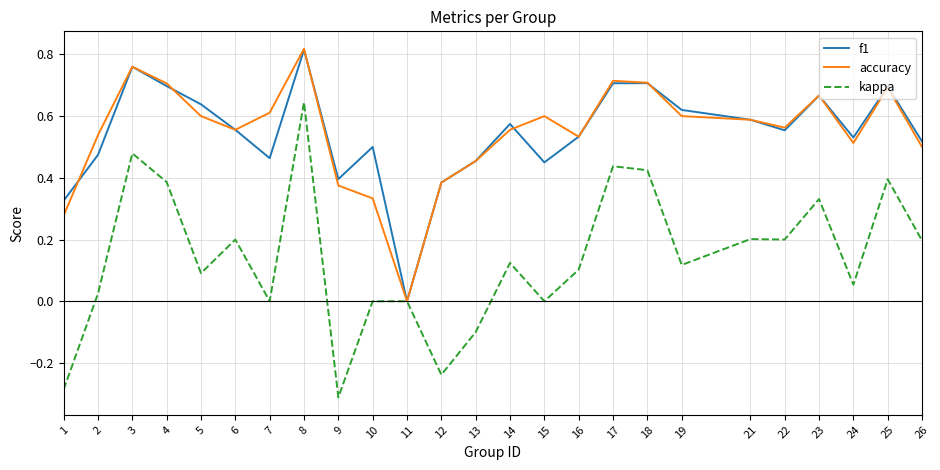

Which label corresponds to the smallest value in the chart?

9